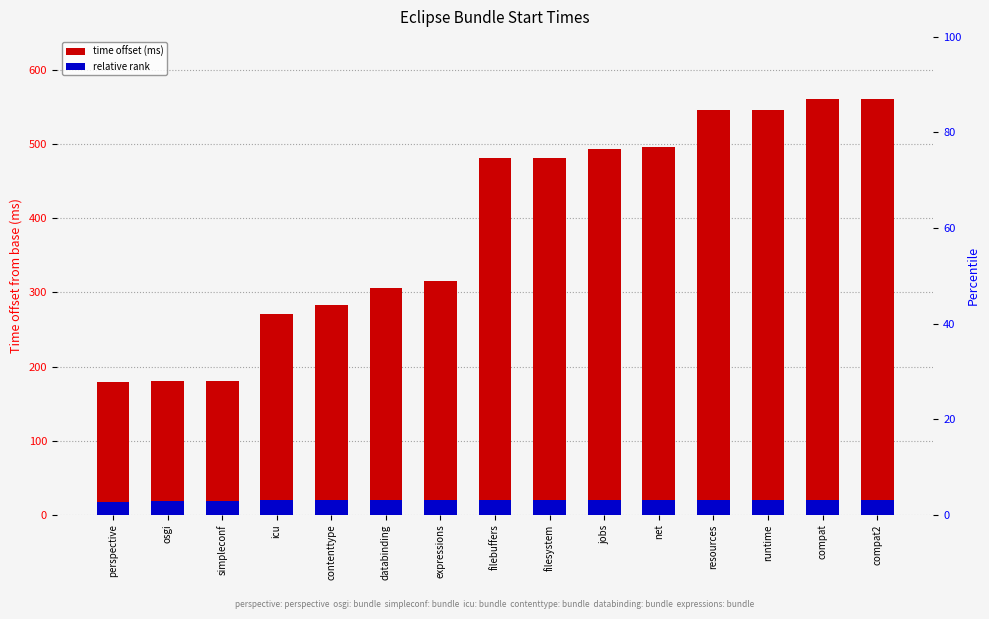

At which label is relative rank closest to 18?

osgi